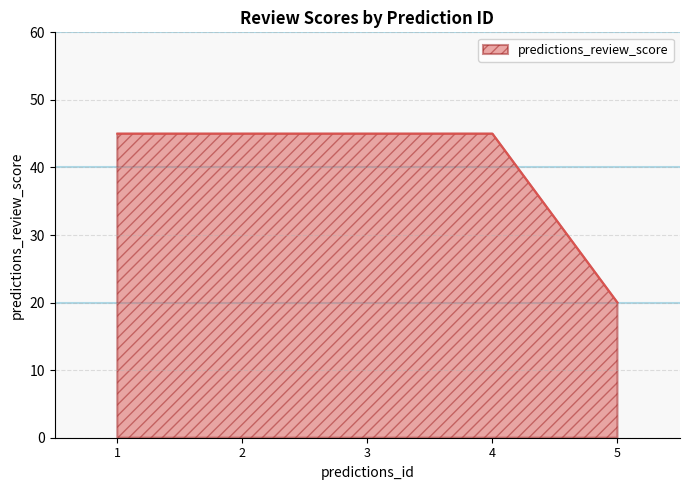

True or false: the data shows 45 at 3.

True